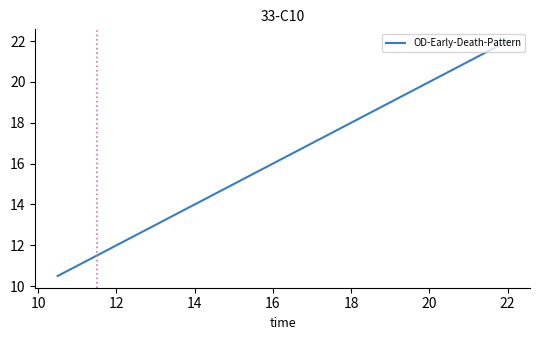

Reading right to left, list all the values displayed in this chart.

22.0	21.0	20.0	19.5	19.0	18.5	18.0	17.5	17.0	16.5	16.0	15.5	15.0	14.5	14.0	13.5	13.0	12.5	12.0	11.5	11.0	10.5